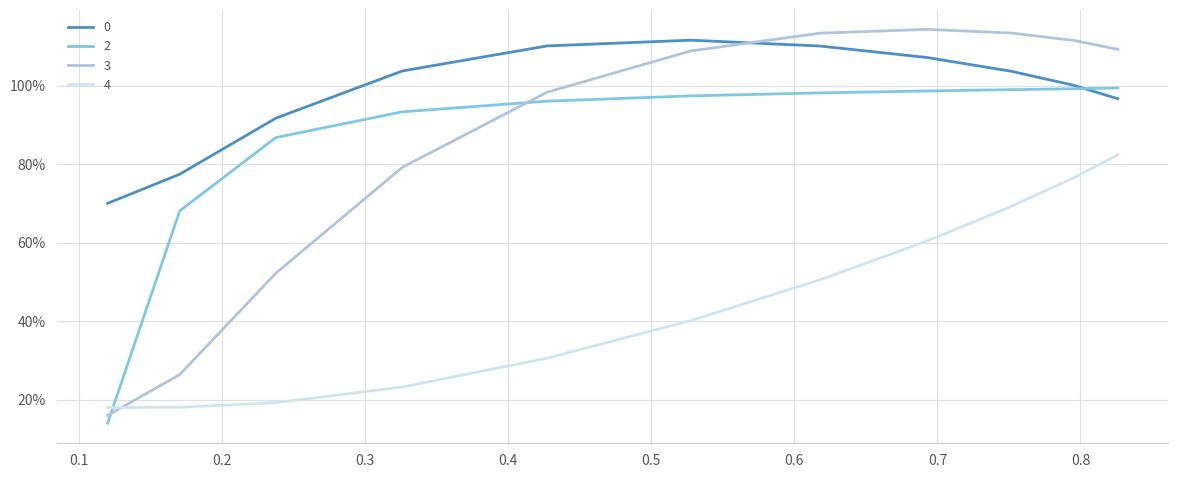

Does the chart have visible grid lines?

Yes